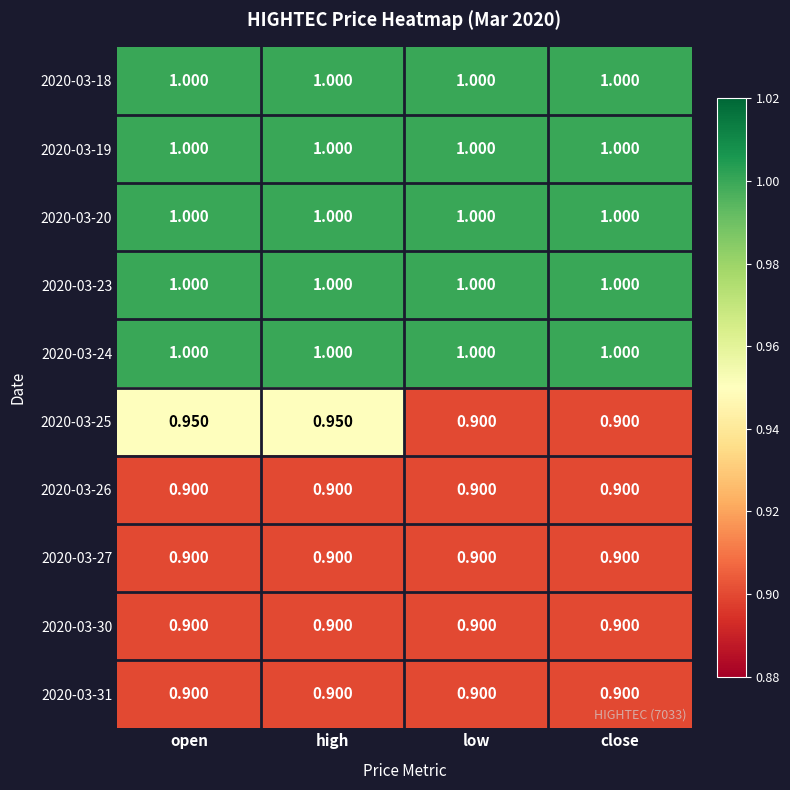

Is the value of 2020-03-23 at open greater than the value of 2020-03-31 at open?

Yes